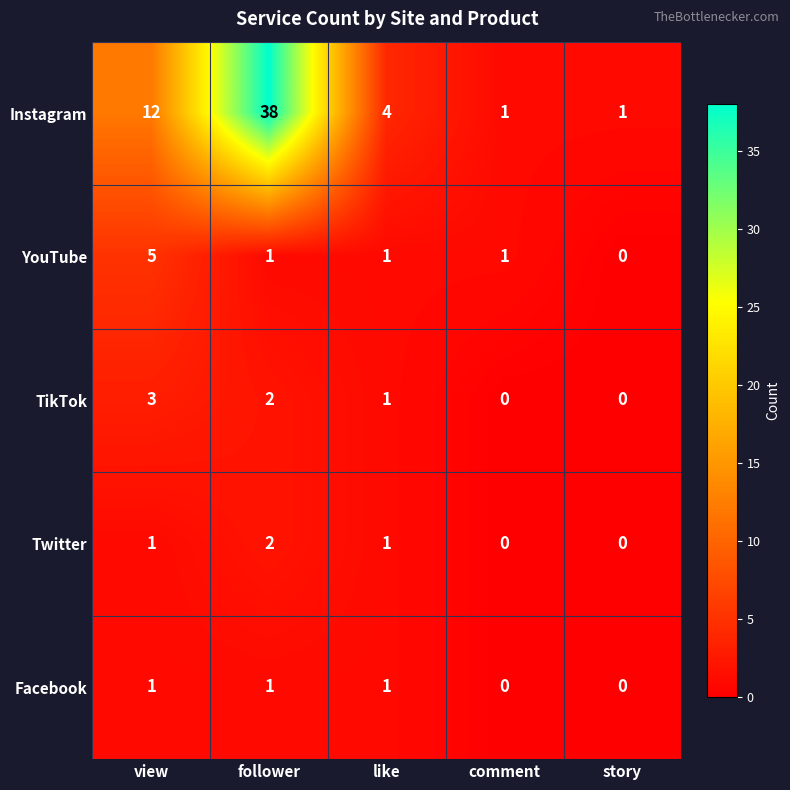

Count the number of data series in this chart.

5